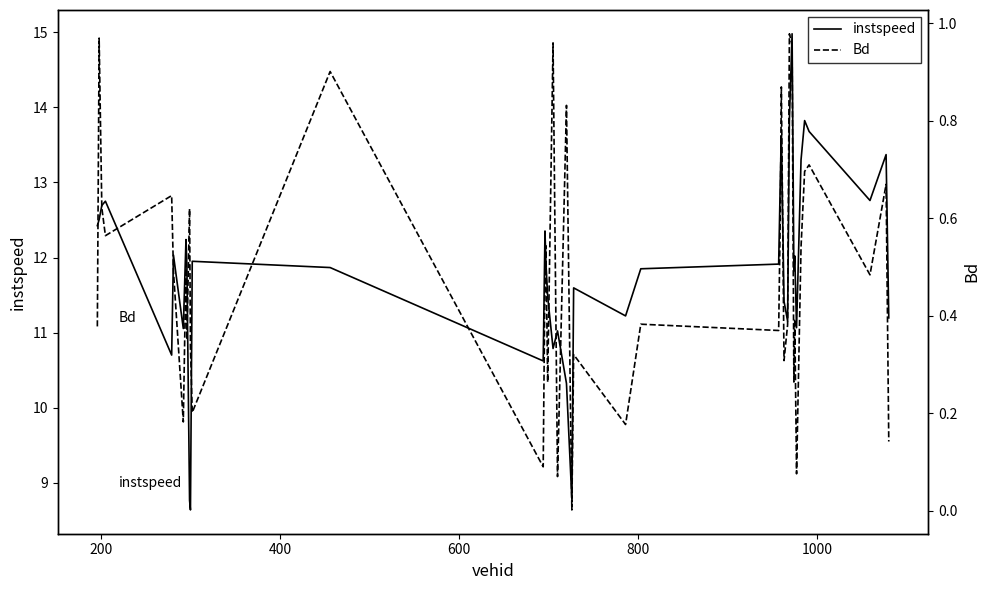

Reading left to right, list all the values displayed in this chart.

instspeed: 12.4	12.5	12.7	12.8	10.7	12.0	11.1	12.2	11.9	8.8	8.6	12.0	11.9	10.6	12.4	11.9	11.5	10.8	11.0	10.3	8.8	11.6	11.2	11.9	11.9	13.1	13.6	11.4	11.2	13.8	15.0	11.8	12.0	11.1	13.3	13.8	13.7	12.8	13.4	11.2
Bd: 0.4	1.0	0.6	0.6	0.6	0.5	0.2	0.5	0.4	0.6	0.3	0.2	0.9	0.1	0.5	0.5	0.3	1.0	0.1	0.8	0.0	0.3	0.2	0.4	0.4	0.6	0.9	0.3	0.4	1.0	1.0	0.3	0.4	0.1	0.5	0.7	0.7	0.5	0.7	0.1